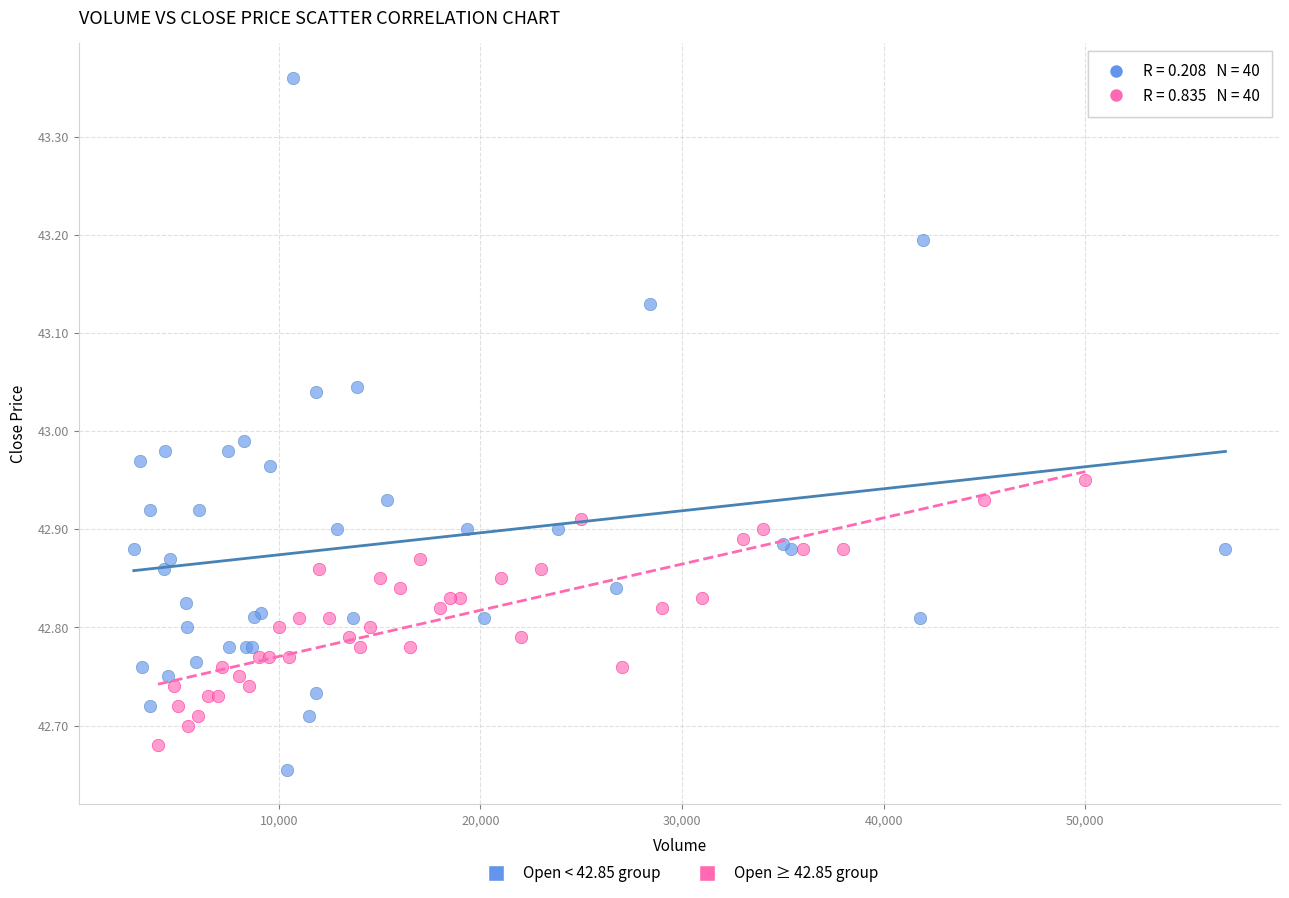

Which series has the largest Y range (max minus min)?

Open < 42.85 group